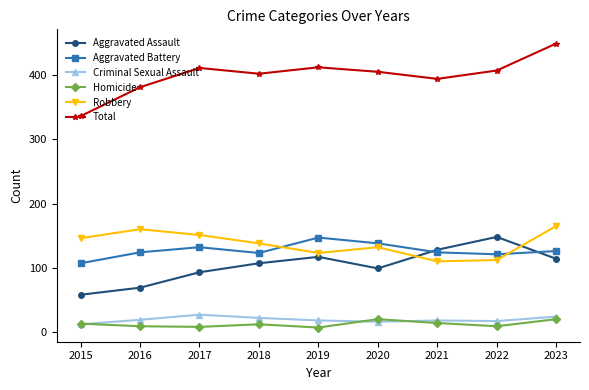

At which category does Criminal Sexual Assault reach its first local peak?

2017